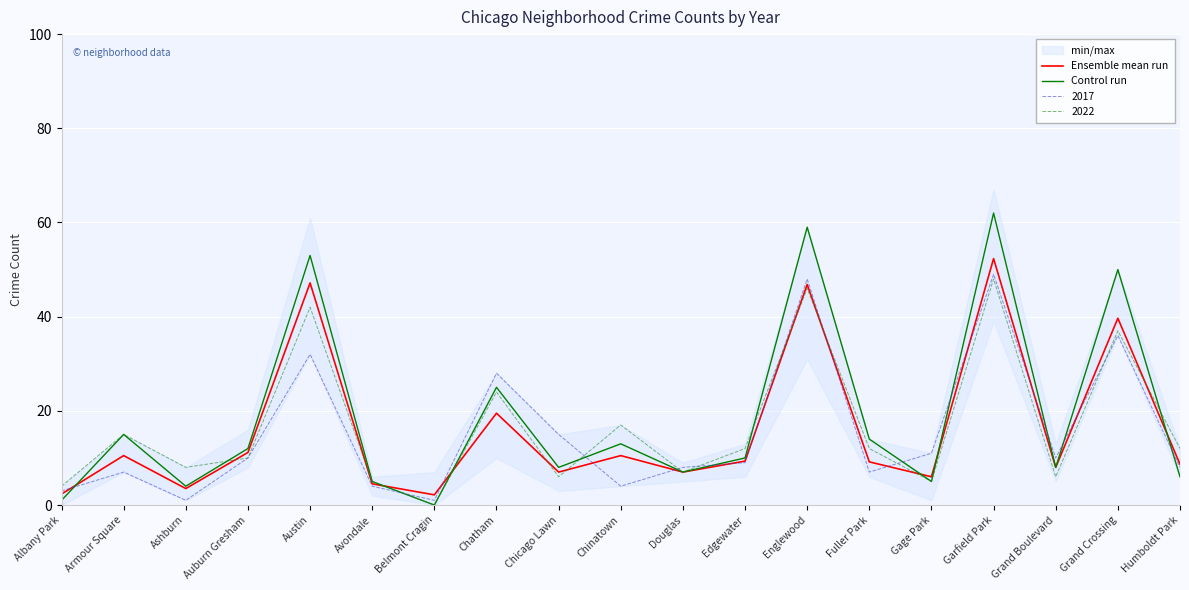

Is the value of Control run at Austin greater than the value of 2017 at Humboldt Park?

Yes